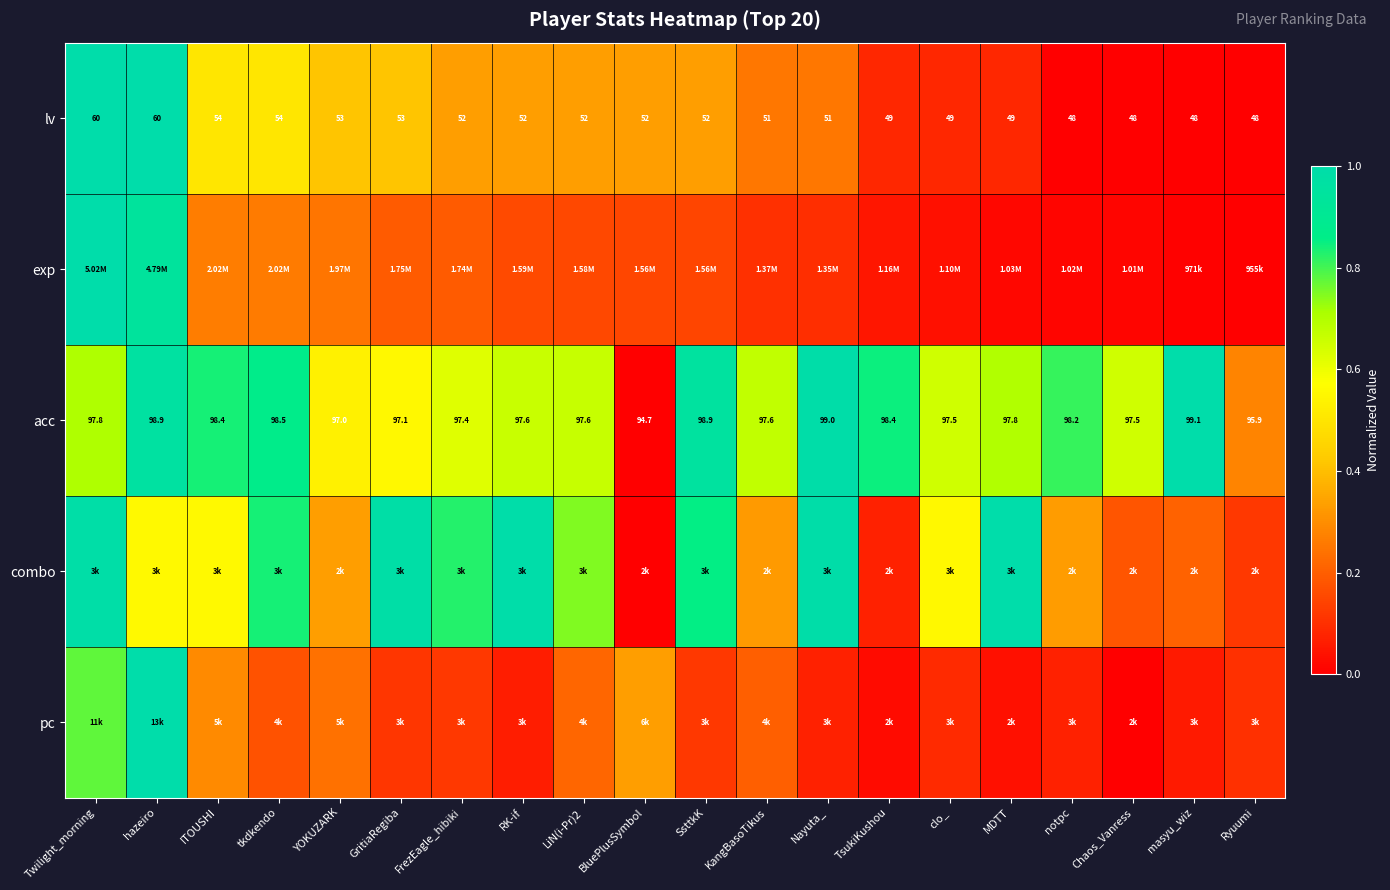

Where is acc nearest to the value 96?

Ryuumi